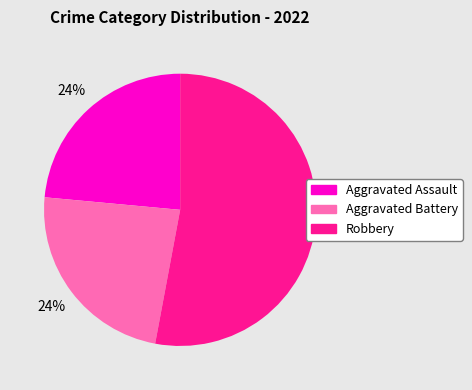

To the nearest percent, what is the average slice percentage?

33%